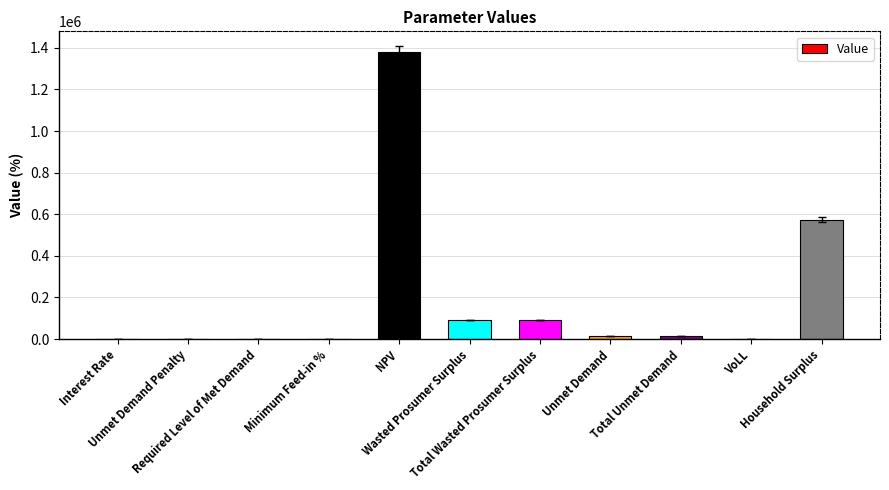

Read the value at Total Unmet Demand.

15911.0